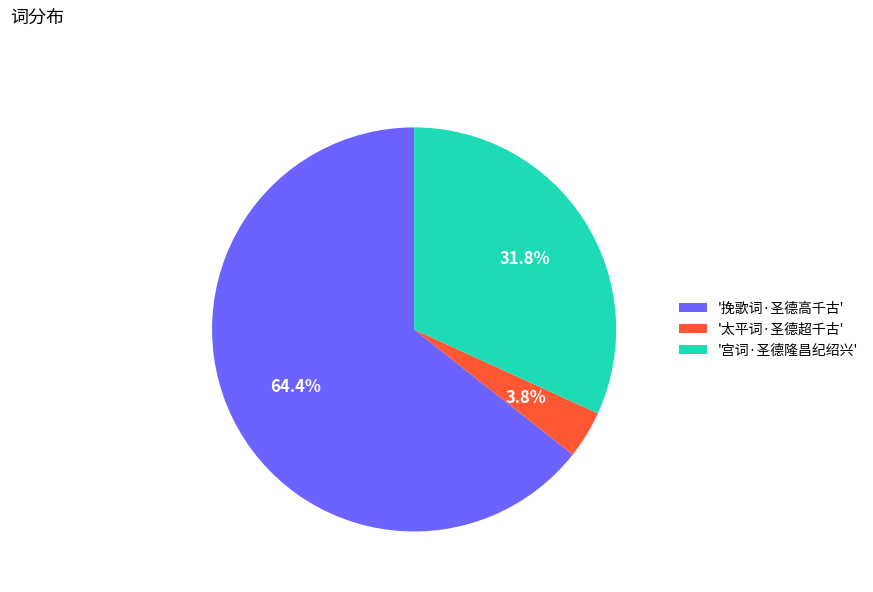

Rank the categories by value from highest to lowest.

'挽歌词·圣德高千古', '宫词·圣德隆昌纪绍兴', '太平词·圣德超千古'